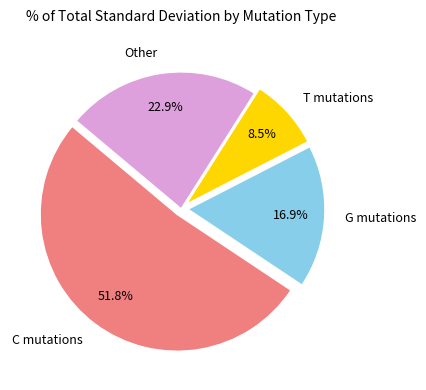

Between T mutations and G mutations, which is larger?

G mutations